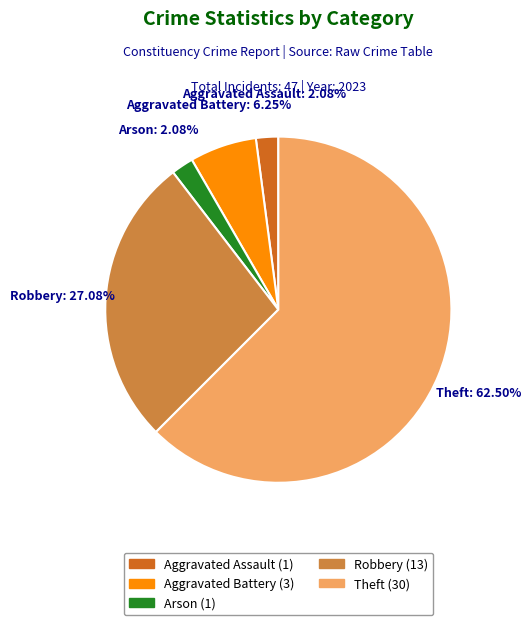

What is the ratio of the value at Theft to the value at Robbery?

2.3